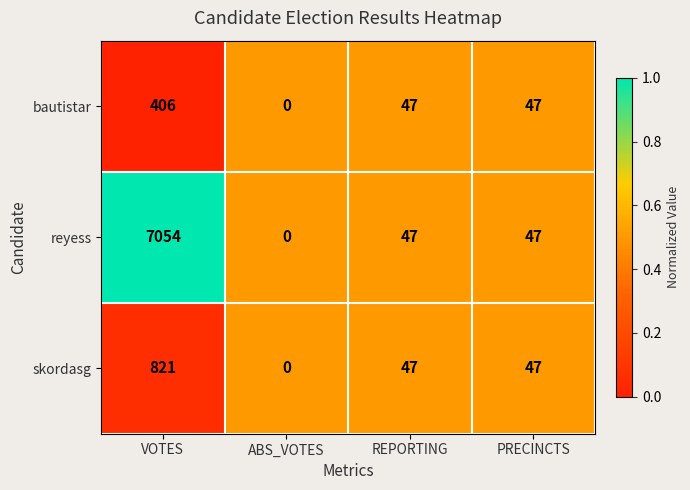

At which label does skordasg first exceed 47?

VOTES